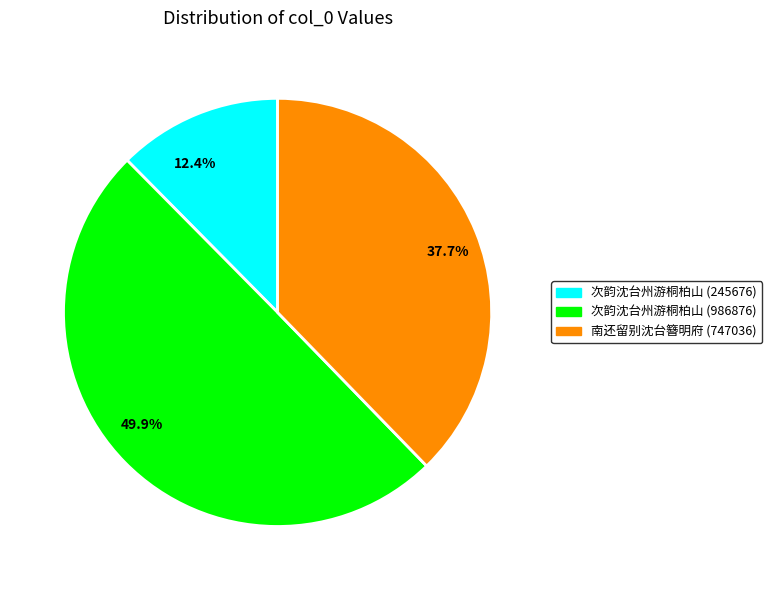

Does 37.7% represent more than half of the total?

No